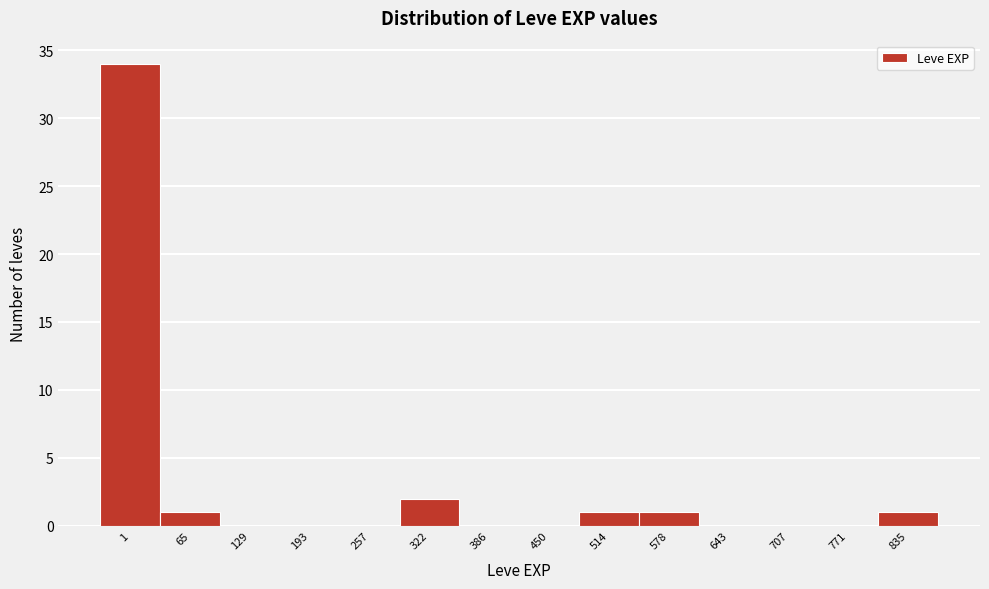

Reading left to right, transcribe all the data shown in this chart.

1=34	65=1	129=0	193=0	257=0	322=2	386=0	450=0	514=1	578=1	643=0	707=0	771=0	835=1